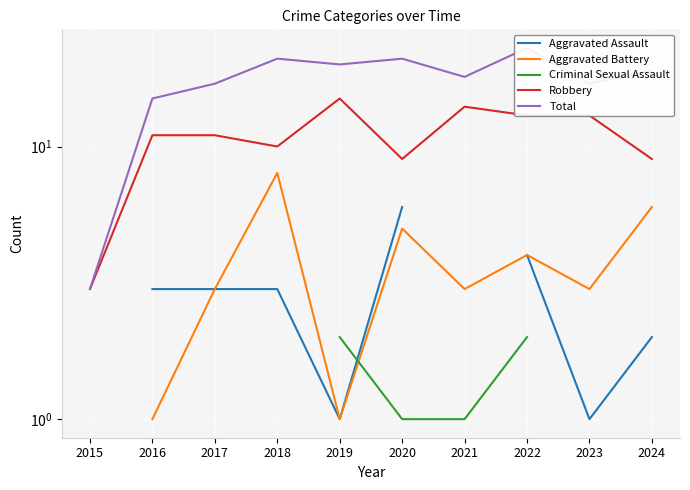

How many values in the Aggravated Battery series are below 3?

2